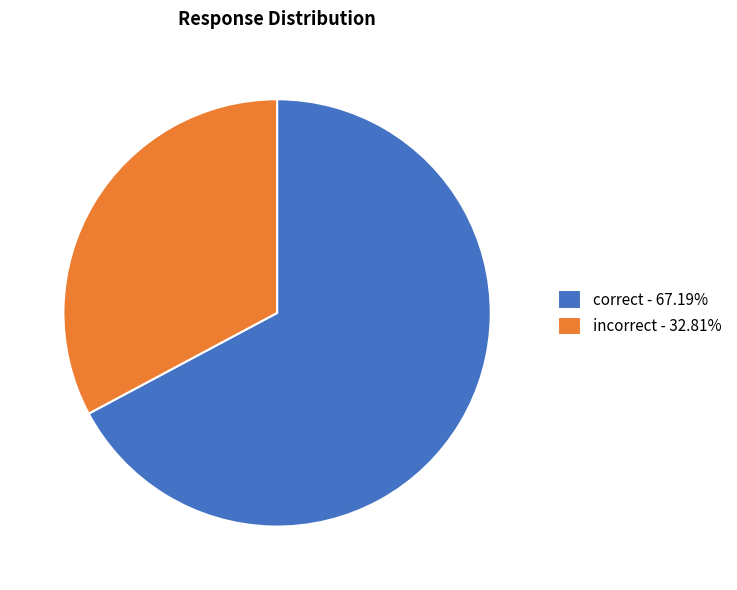

Rank the categories by value from highest to lowest.

correct, incorrect